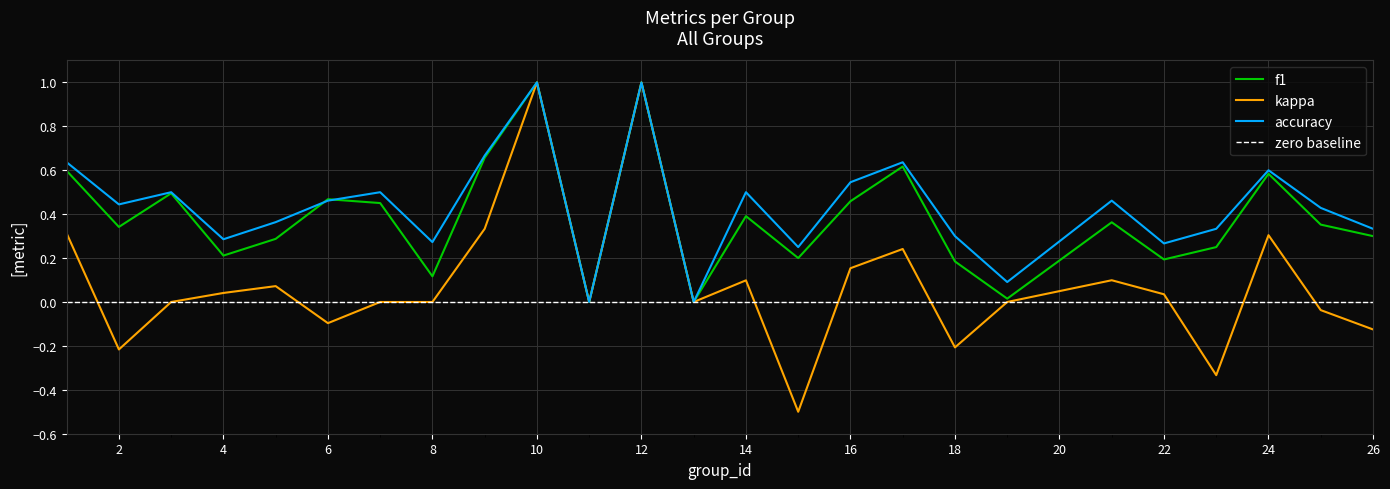

The accuracy series shows 0.3 at 8. True or false?

True